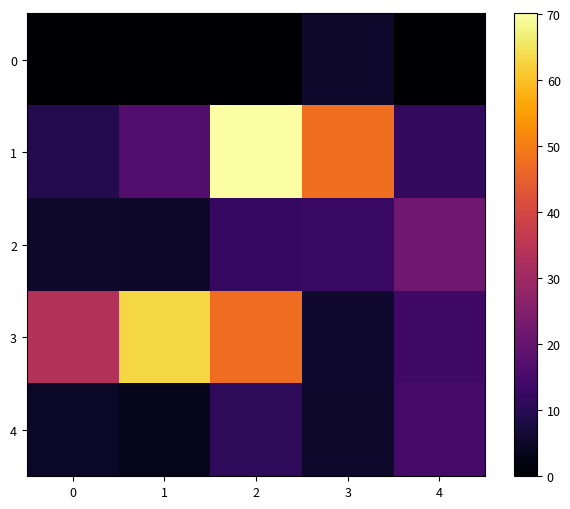

Reading left to right, list all the values displayed in this chart.

0: 0=0.0	1=0.0	2=0.0	3=5.4	4=0.2
1: 0=9.5	1=17.2	2=70.1	3=47.7	4=11.5
2: 0=5.3	1=5.0	2=12.0	3=12.5	4=21.4
3: 0=33.5	1=63.0	2=47.4	3=5.9	4=13.8
4: 0=4.9	1=3.2	2=11.1	3=5.3	4=14.9